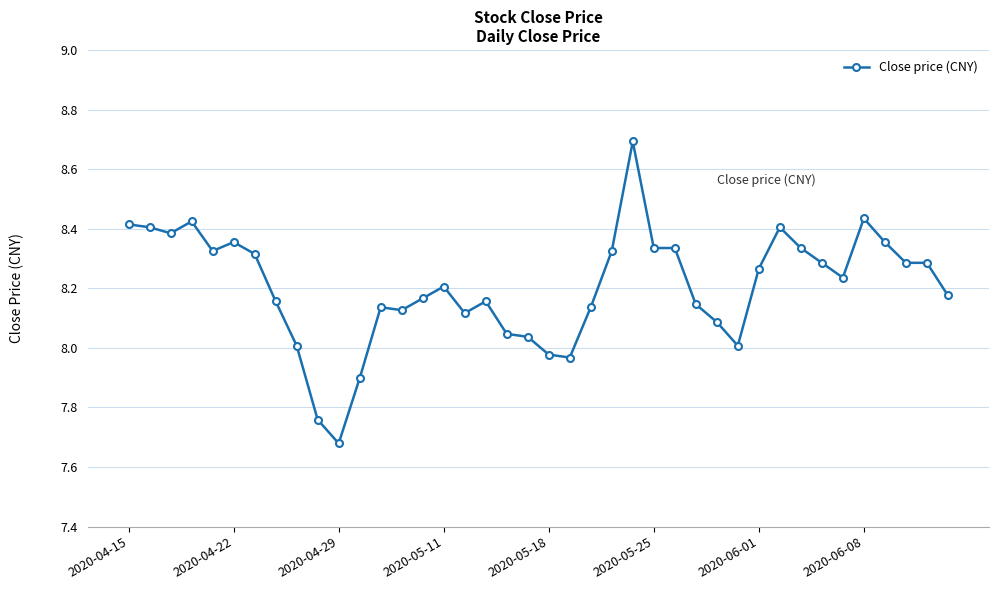

What is the greatest value displayed?

8.7